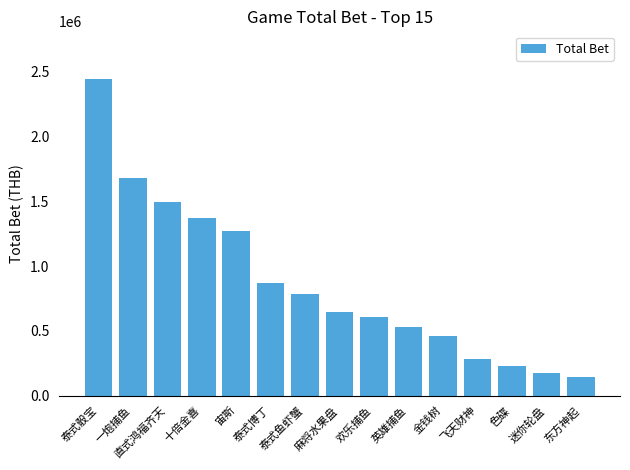

Which has a higher value, 金钱树 or 欢乐捕鱼?

欢乐捕鱼